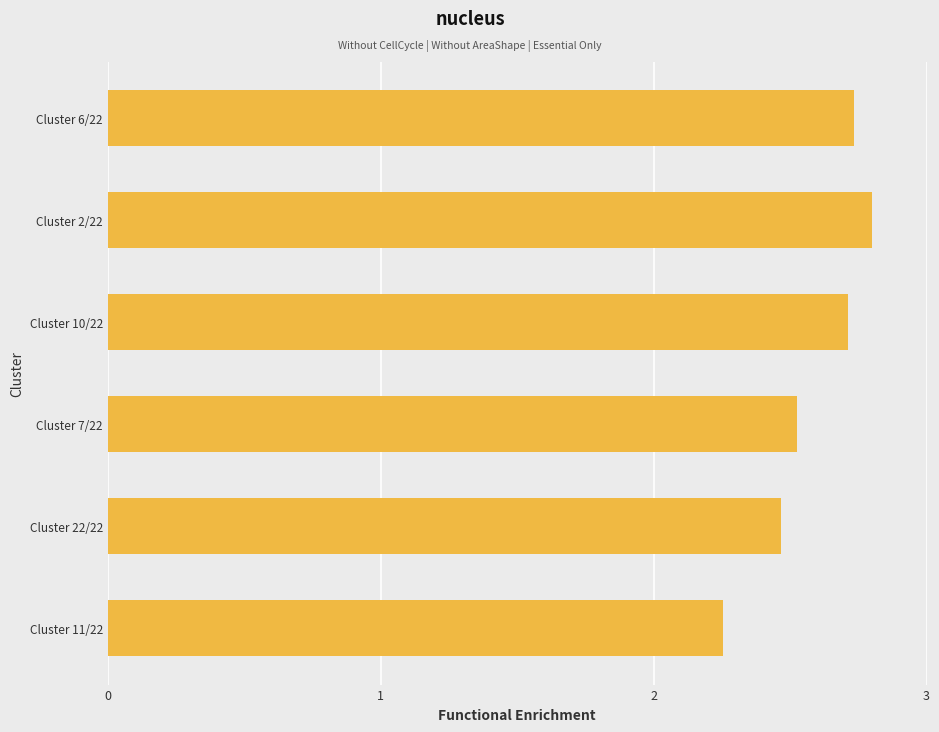

What is the difference between the maximum and second lowest values?

0.3